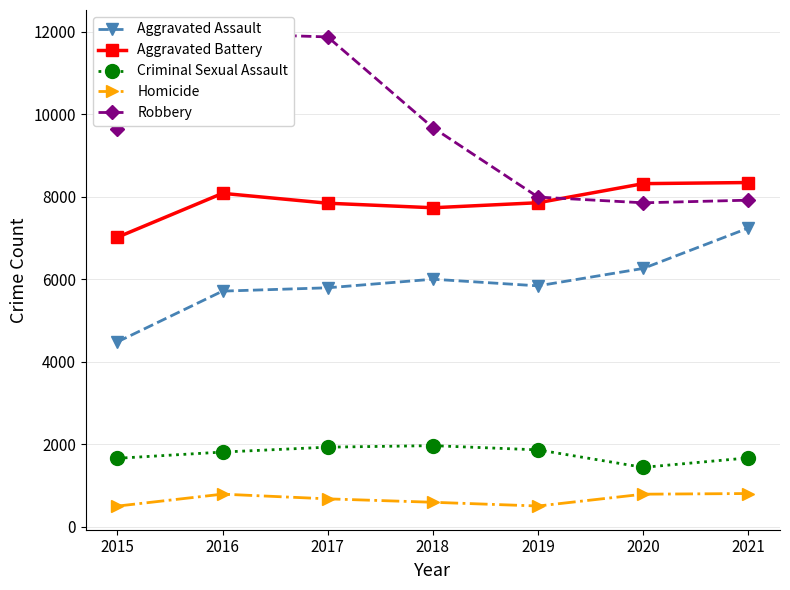

Where is the first local maximum for Aggravated Assault?

2018